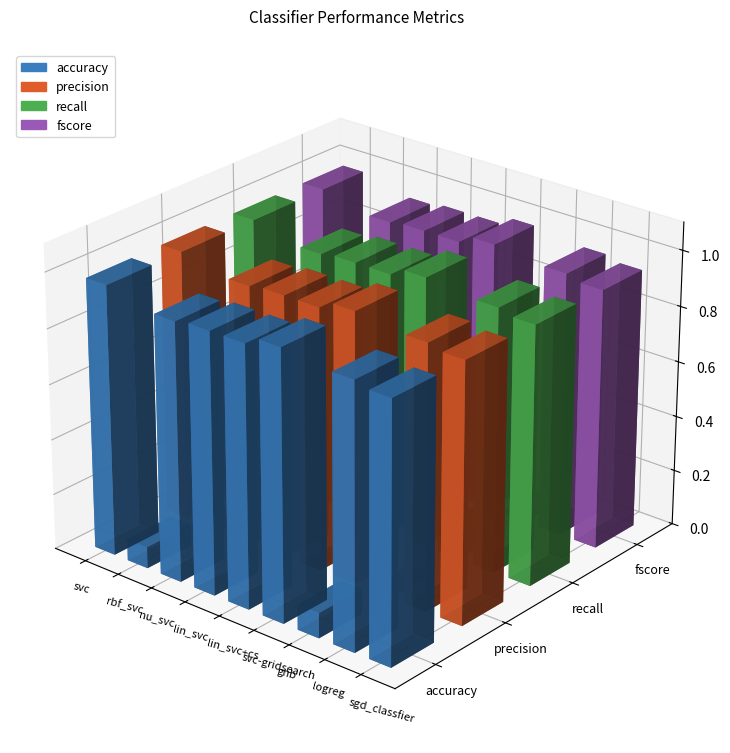

At which category does the chart reach its peak across all series?

svc